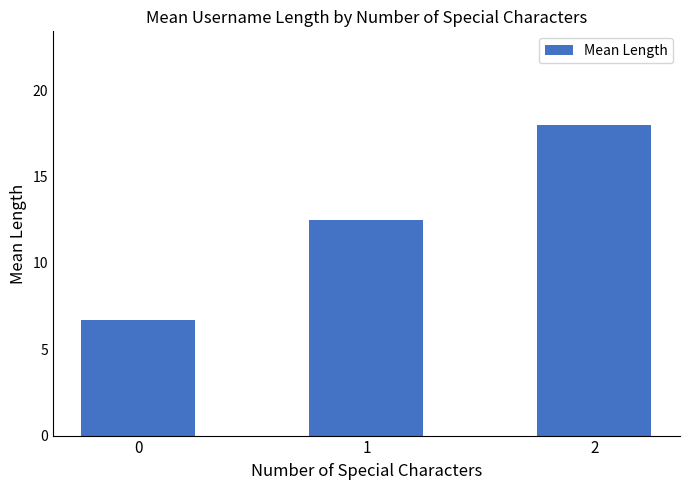

What is the difference between the values at 0 and 2?

11.3